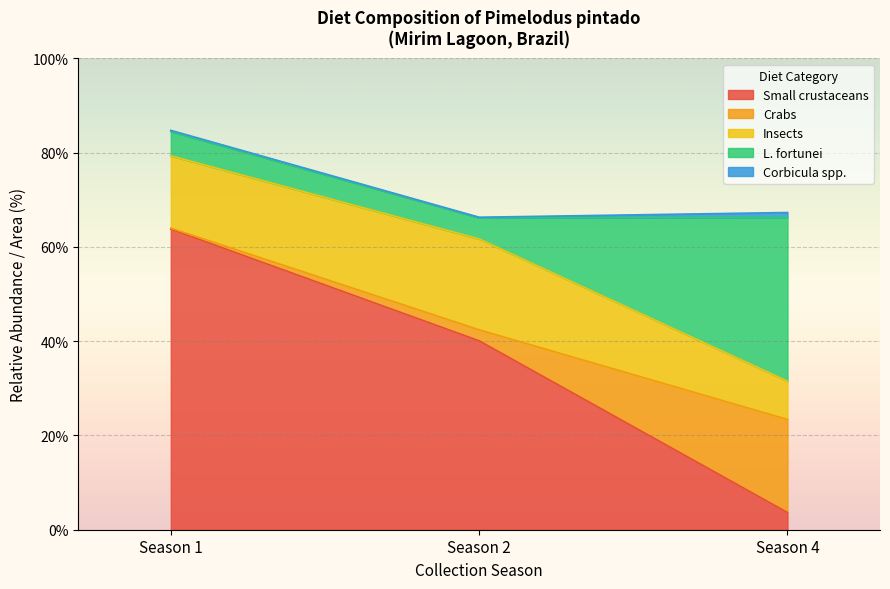

At which category is the sum across all series the highest?

Season 1